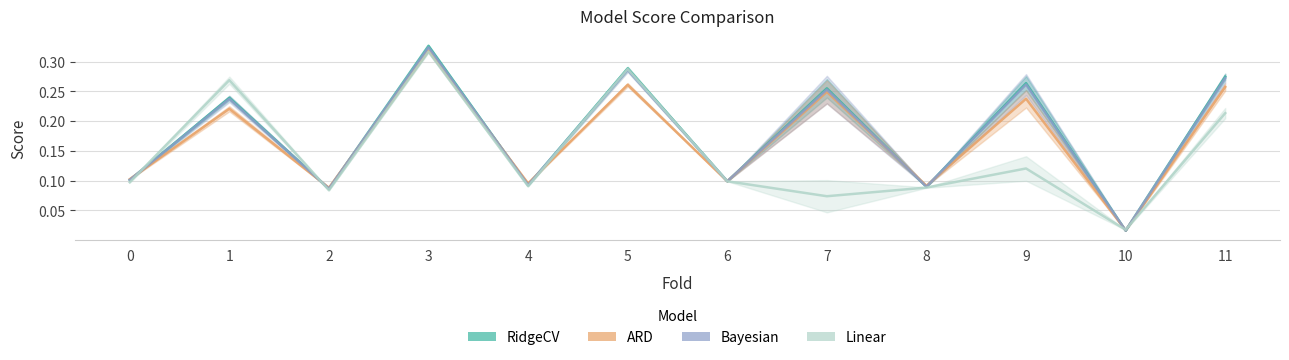

Reading left to right, what are all the values shown in this chart?

RidgeCV: 0.1	0.2	0.1	0.3	0.1	0.3	0.1	0.3	0.1	0.3	0.0	0.3
ARD: 0.1	0.2	0.1	0.3	0.1	0.3	0.1	0.2	0.1	0.2	0.0	0.3
Bayesian: 0.1	0.2	0.1	0.3	0.1	0.3	0.1	0.3	0.1	0.3	0.0	0.3
Linear: 0.1	0.3	0.1	0.3	0.1	0.3	0.1	0.1	0.1	0.1	0.0	0.2